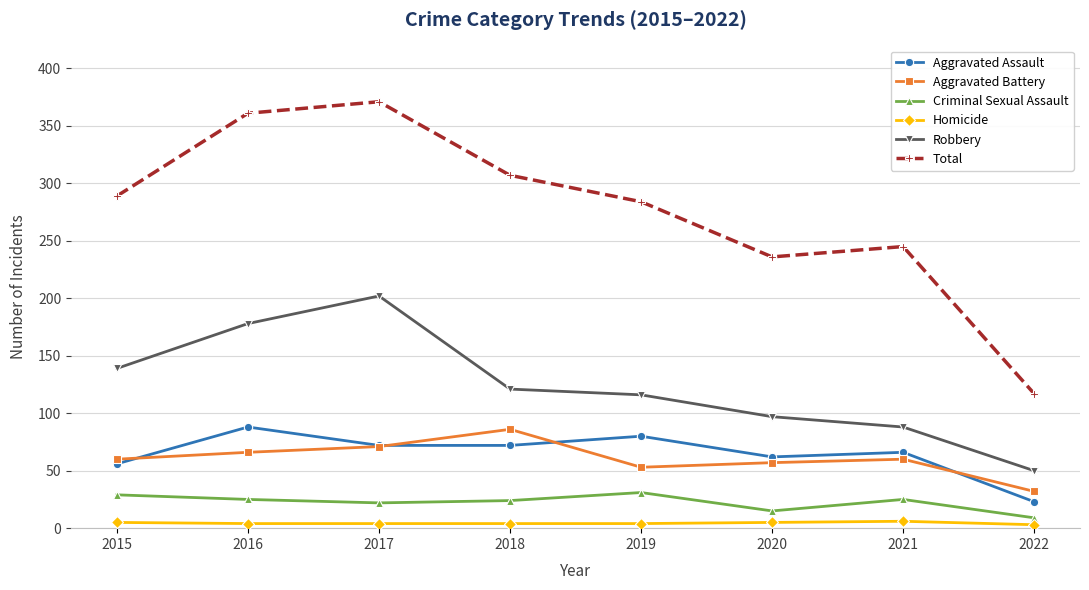

Which series has the largest total across all categories?

Total